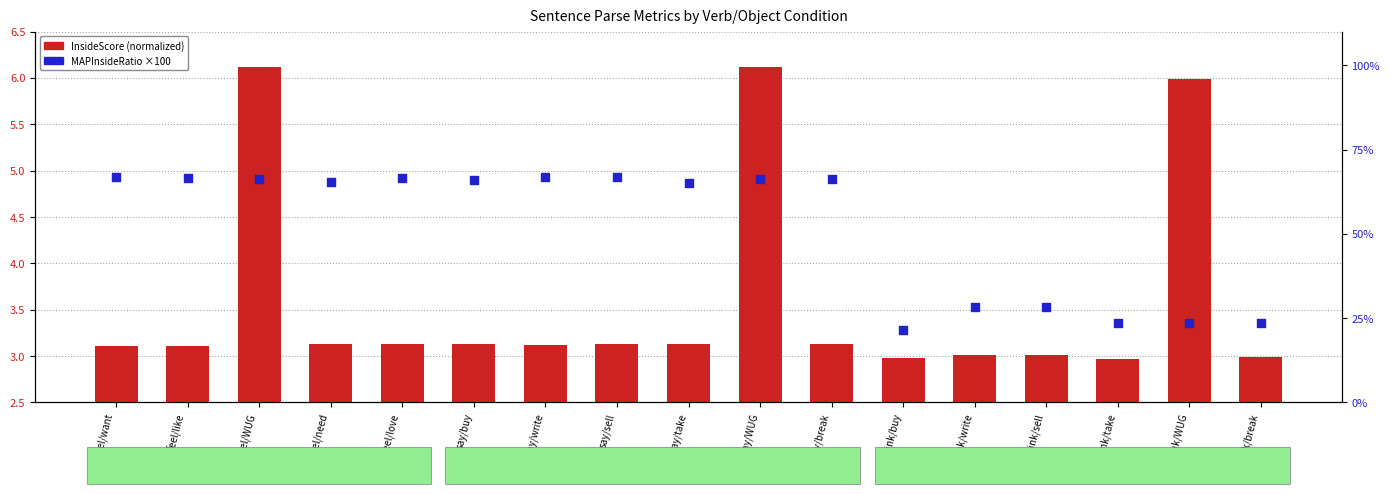

Which series has the largest total across all categories?

MAPInsideRatio (×100)